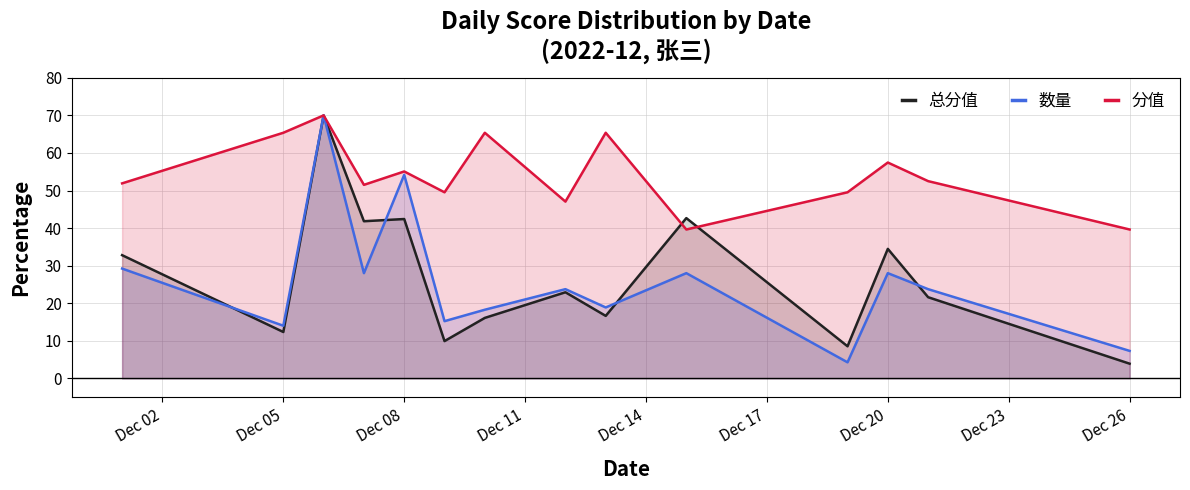

How many lines are shown in the chart?

3